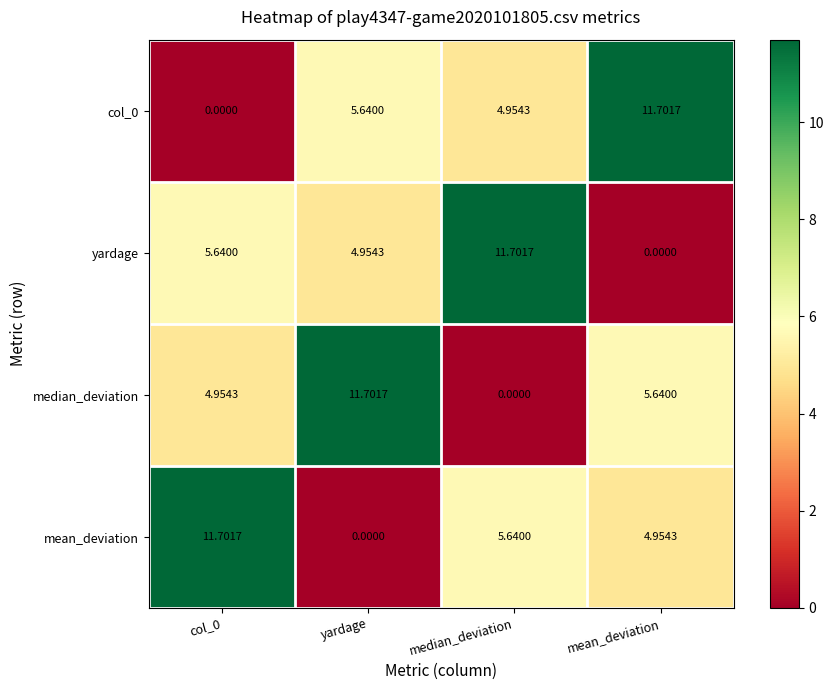

At how many categories does at least one series exceed 8?

4